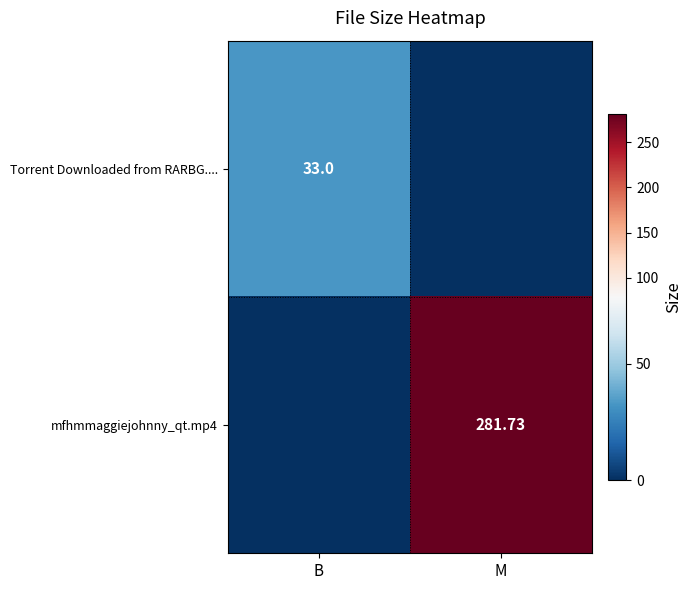

Count the number of categories in the chart.

2